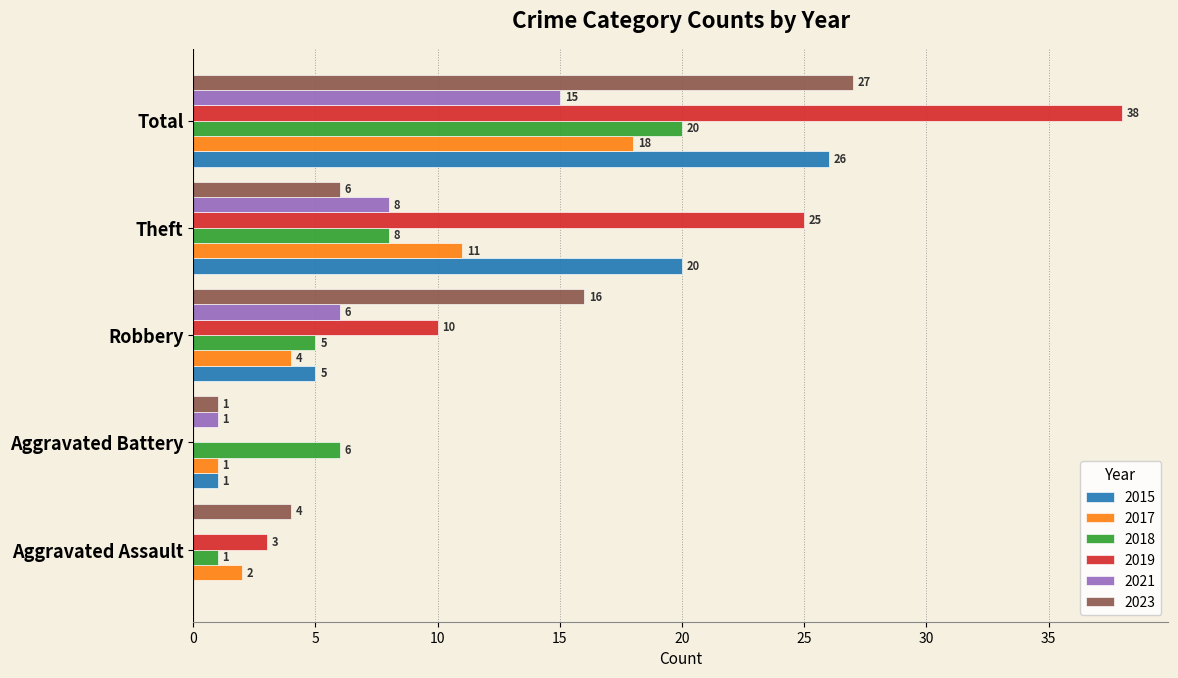

Between Aggravated Assault and Total, which series saw the biggest shift?

2019